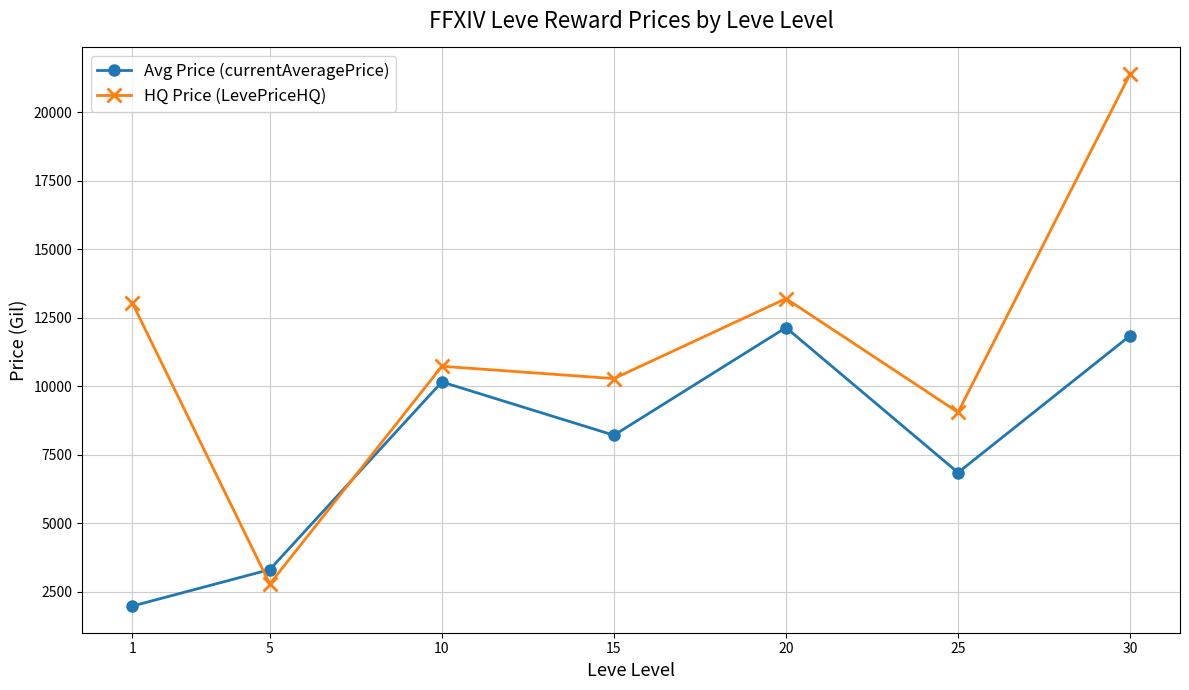

Where does the HQ Price (LevePriceHQ) series first go above 10726?

1